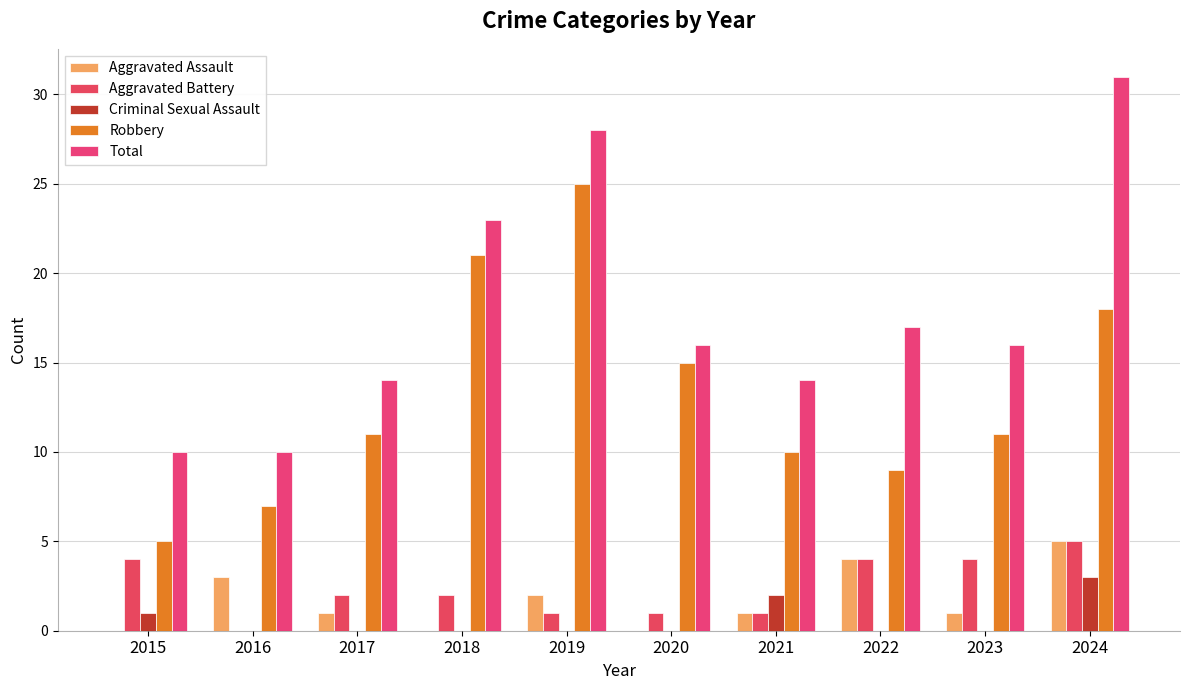

Which series changed the most between 2015 and 2017?

Robbery